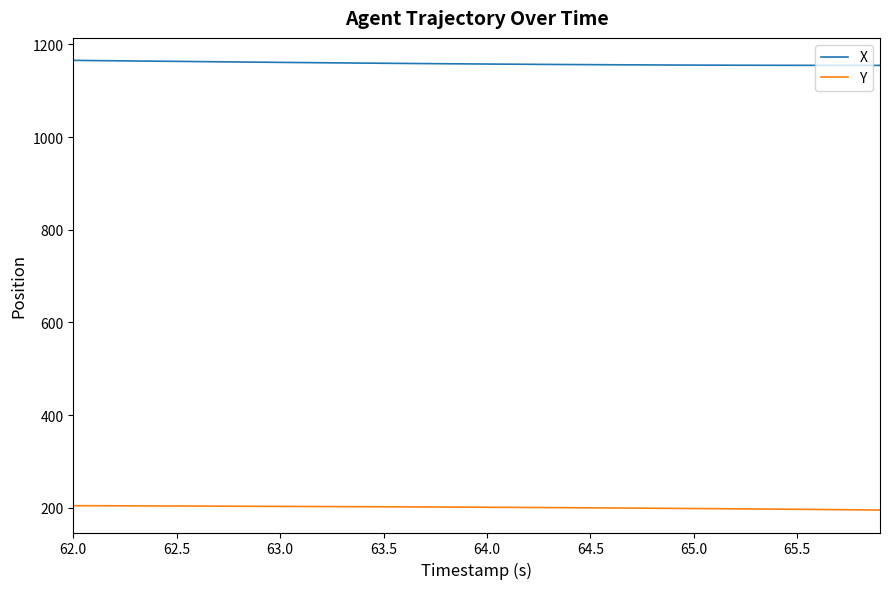

True or false: Y and X cross at least once.

False